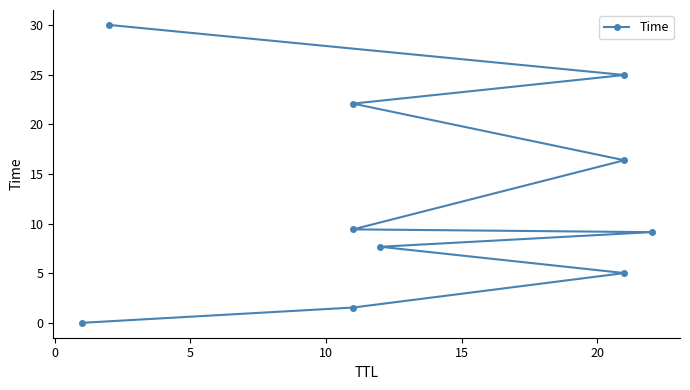

Does the chart display data point markers on the line(s)?

Yes